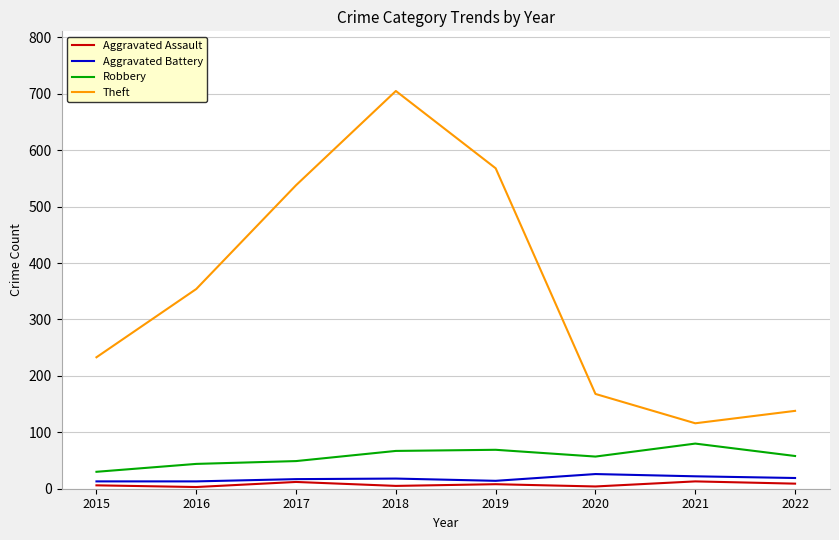

Rank the categories by Theft value from highest to lowest.

2018, 2019, 2017, 2016, 2015, 2020, 2022, 2021